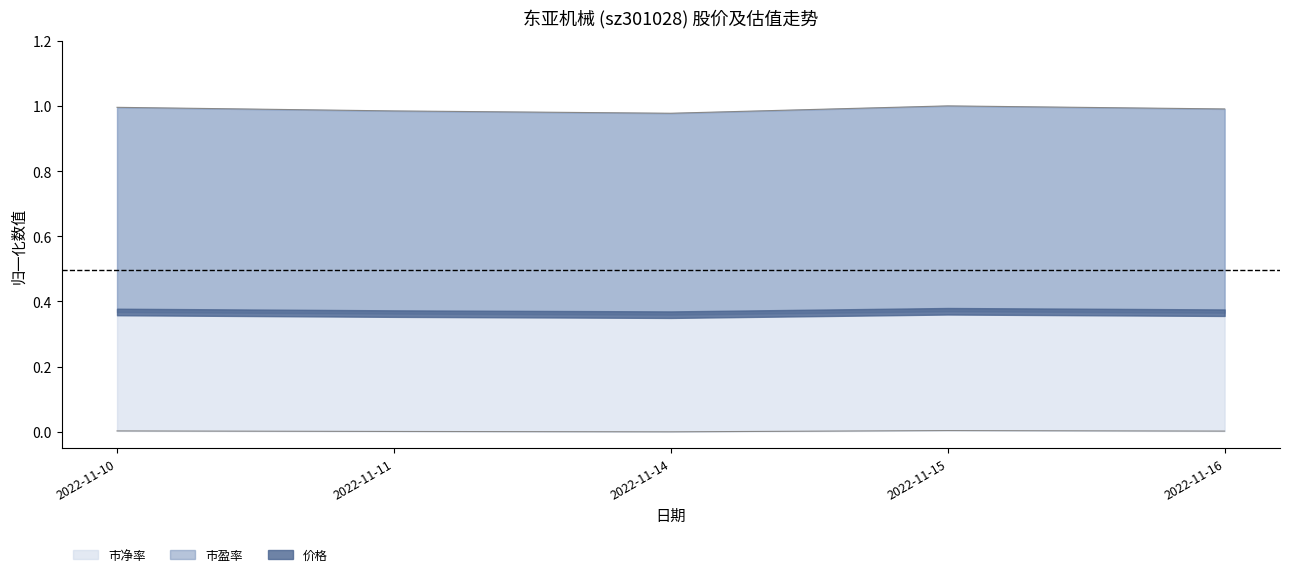

How many lines are shown in the chart?

2